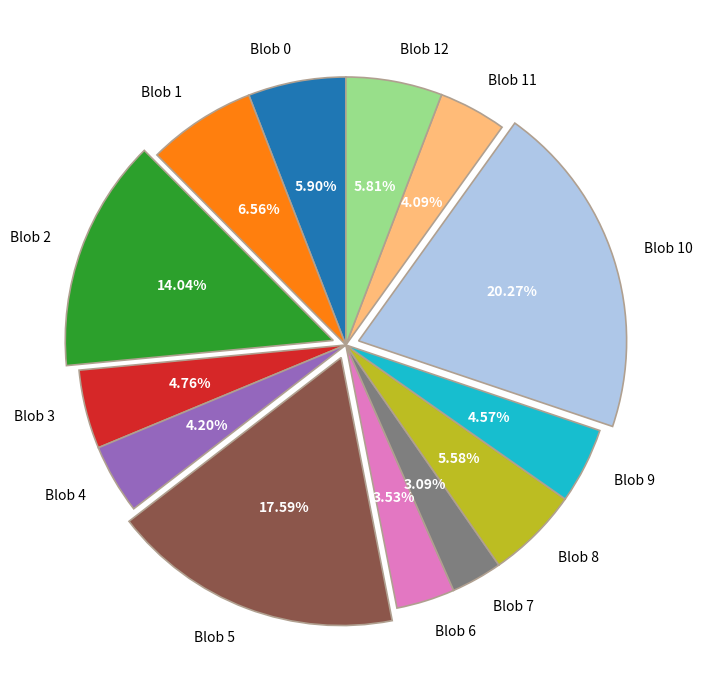

To the nearest percent, what percentage of the pie is Blob 5?

18%